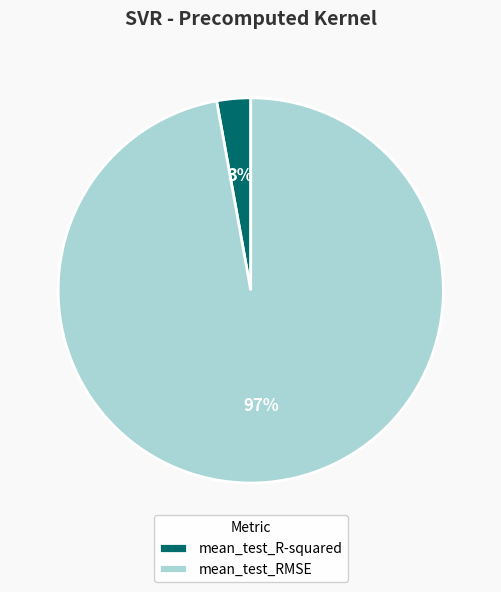

True or false: mean_test_R-squared accounts for 3% of the total.

True